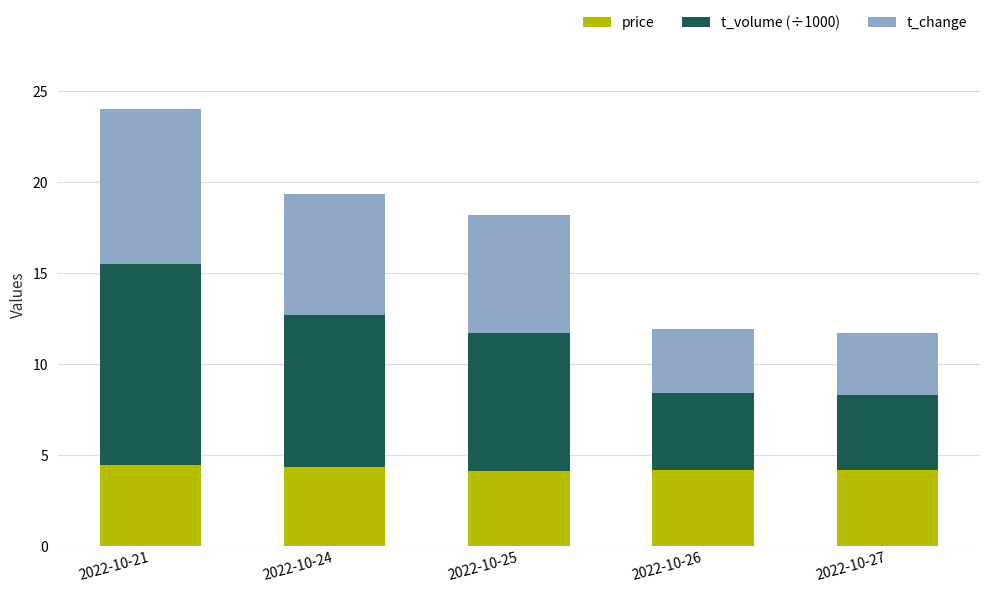

True or false: price has a value of 6.0 at 2022-10-26.

False